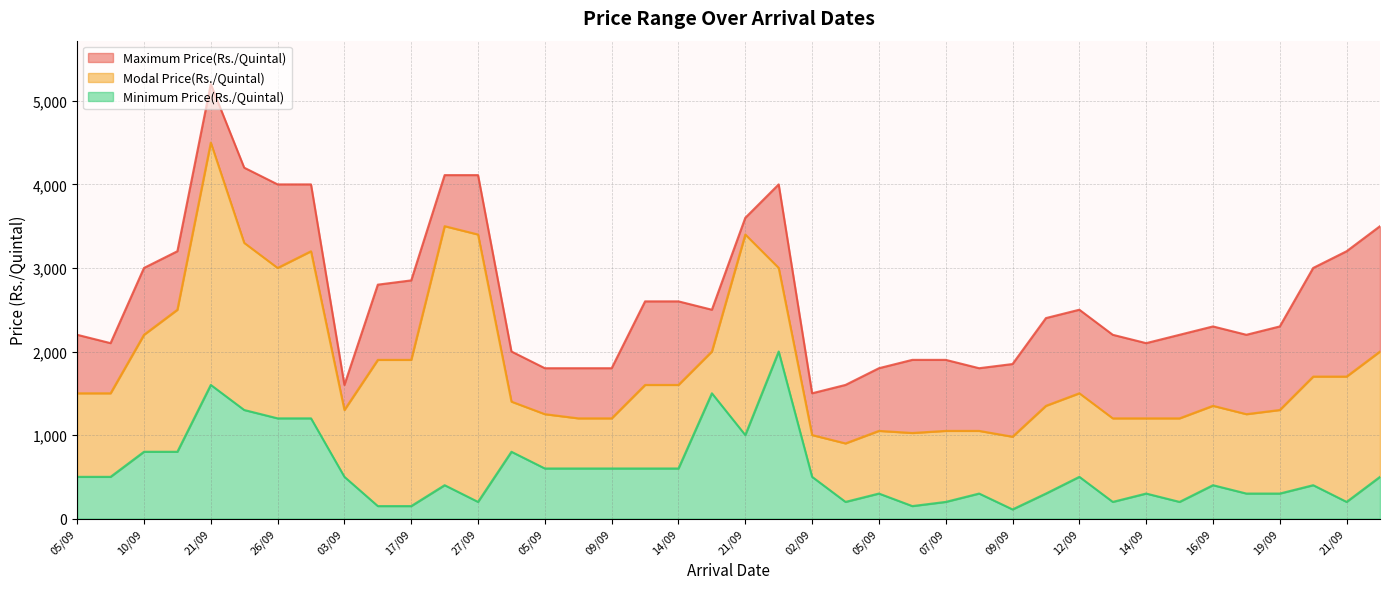

What is the maximum value shown in the chart?

5200